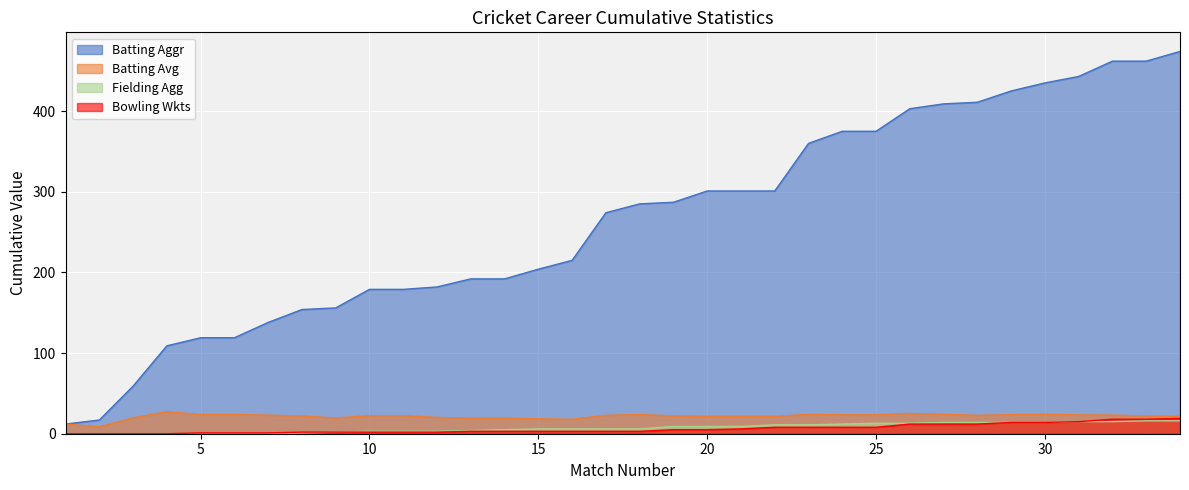

At which label does Batting Avg reach its minimum?

2